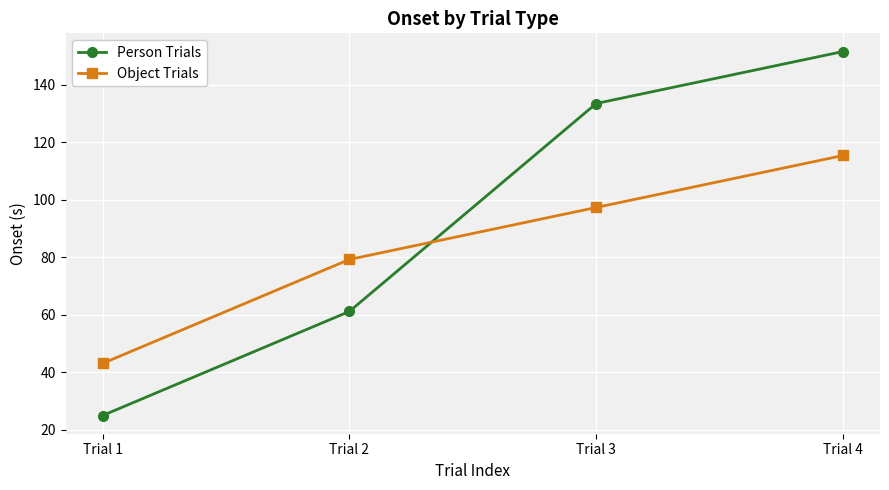

What is the value of the Person Trials point at the 4th from the left?

151.6